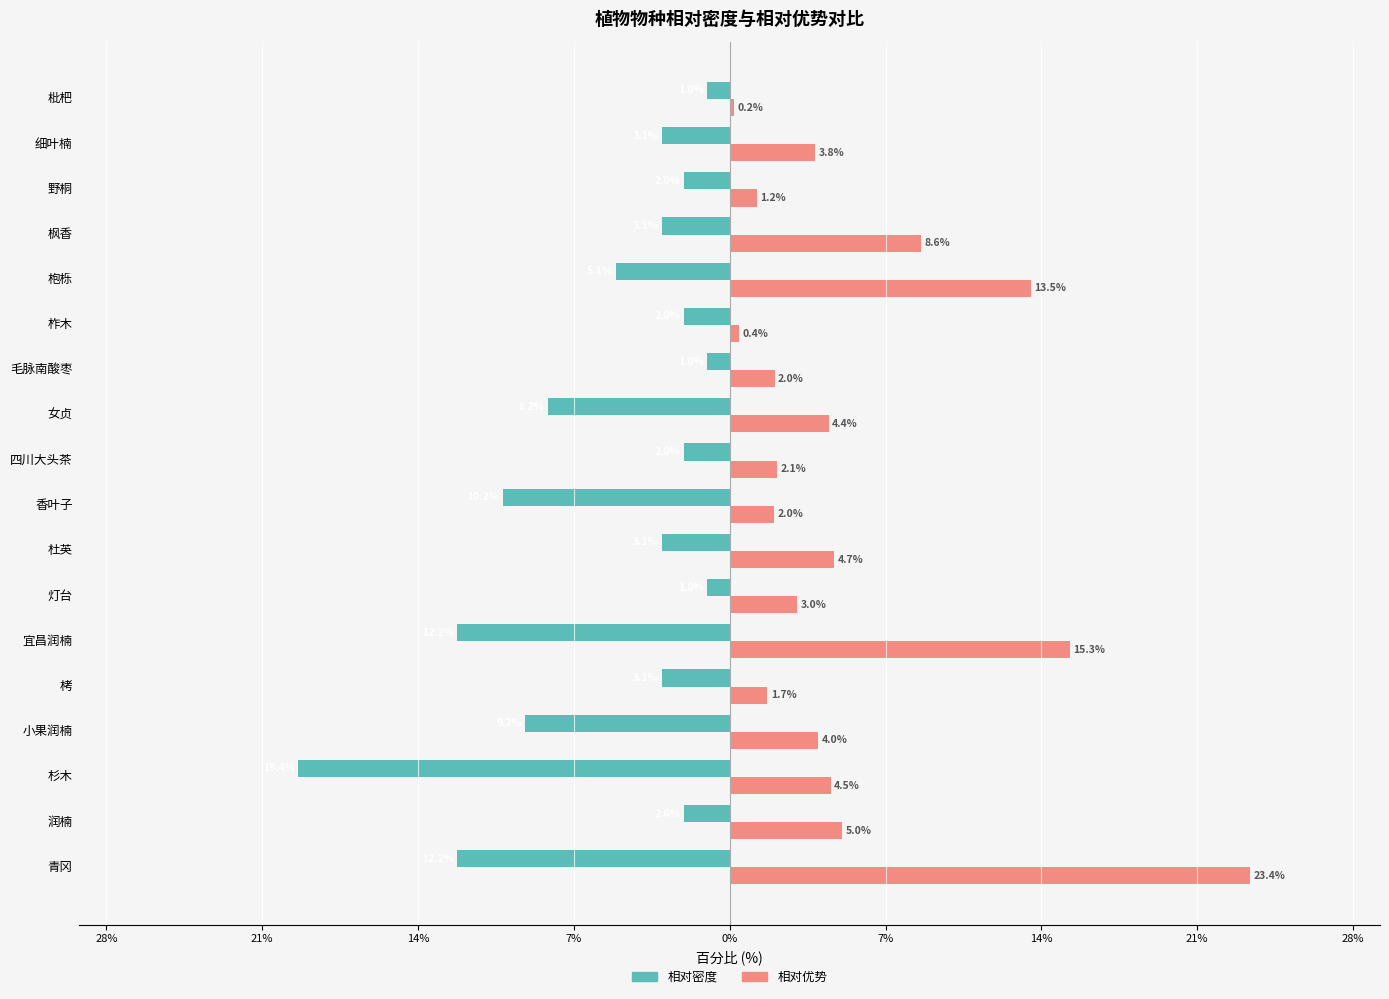

What are all the series names shown in the legend?

相对密度, 相对优势